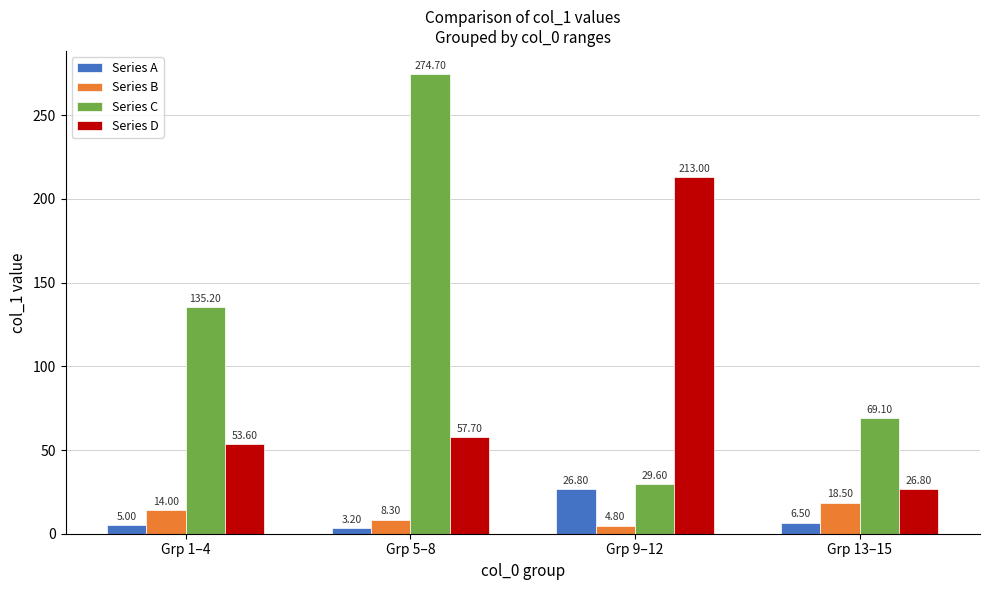

Rank the series by their maximum value, from lowest to highest.

Series B, Series A, Series D, Series C